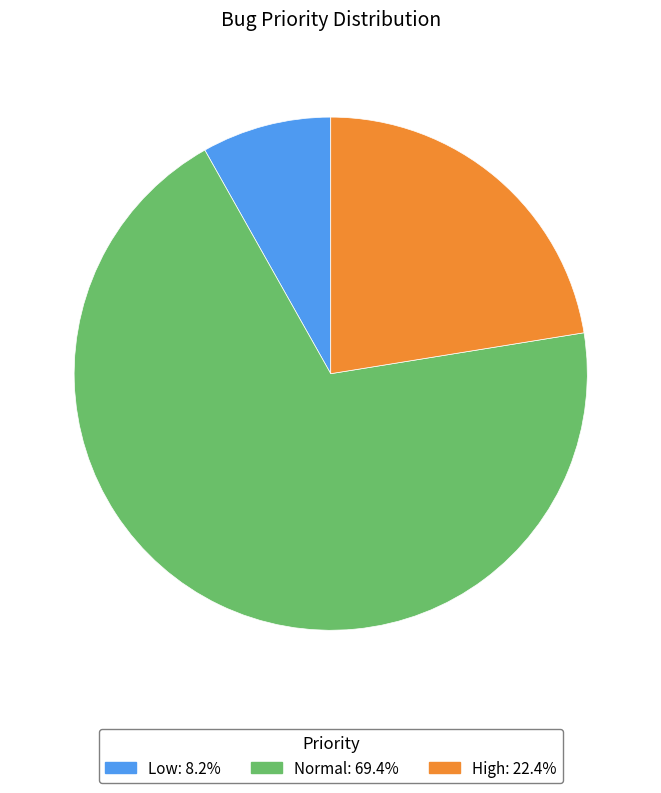

Between Low and High, which is larger?

High